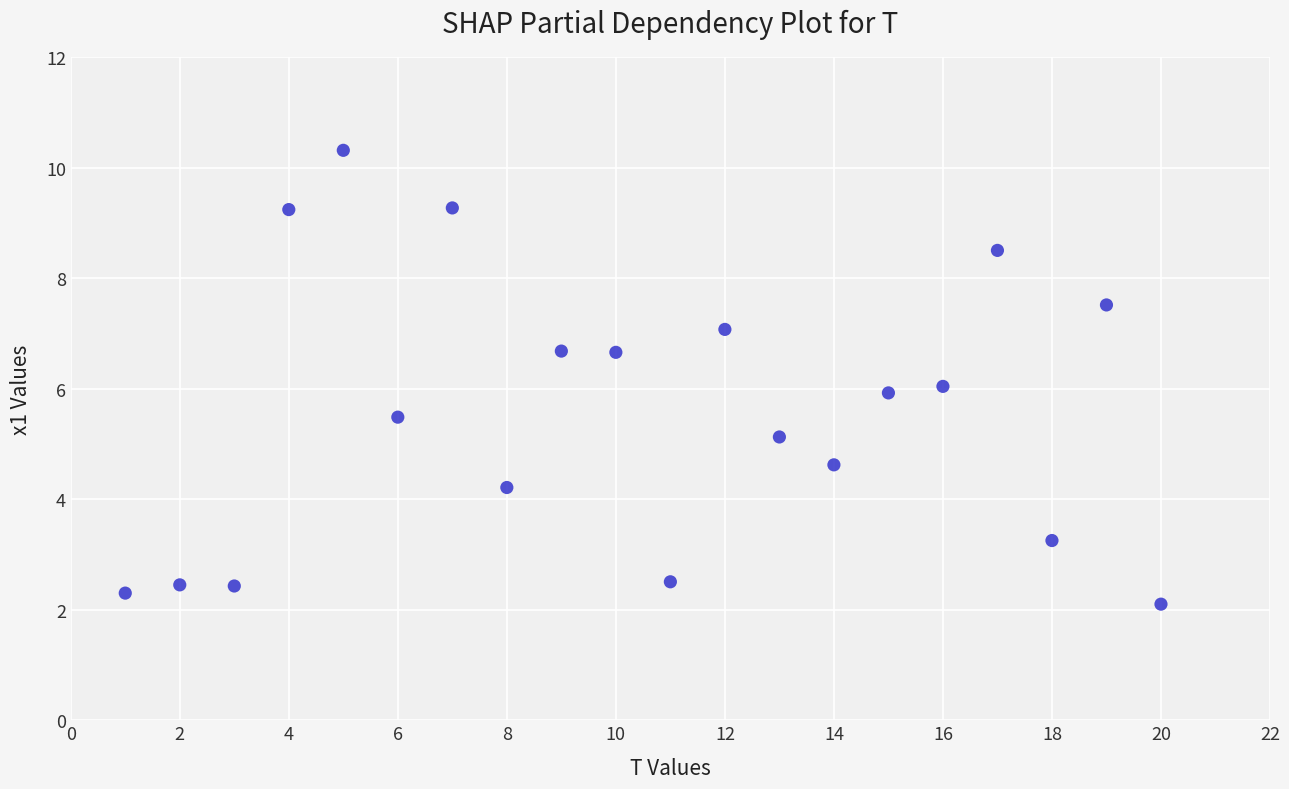

What is the range of X values (max minus min)?

19.0